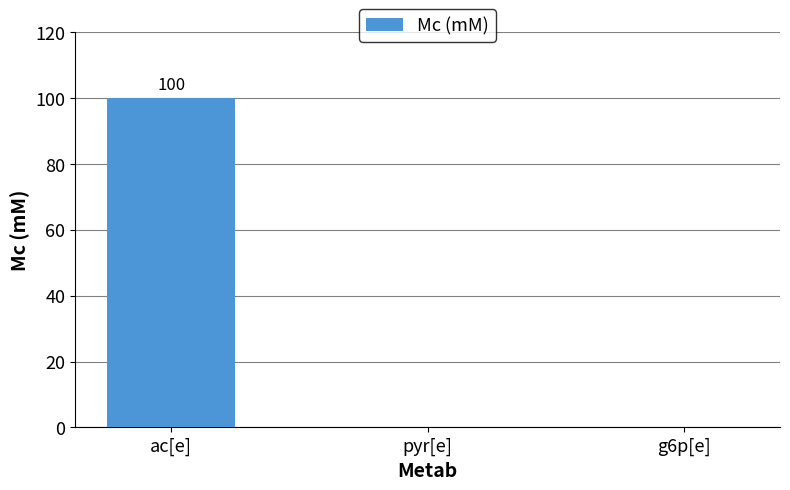

At which category does the chart reach its peak across all series?

ac[e]